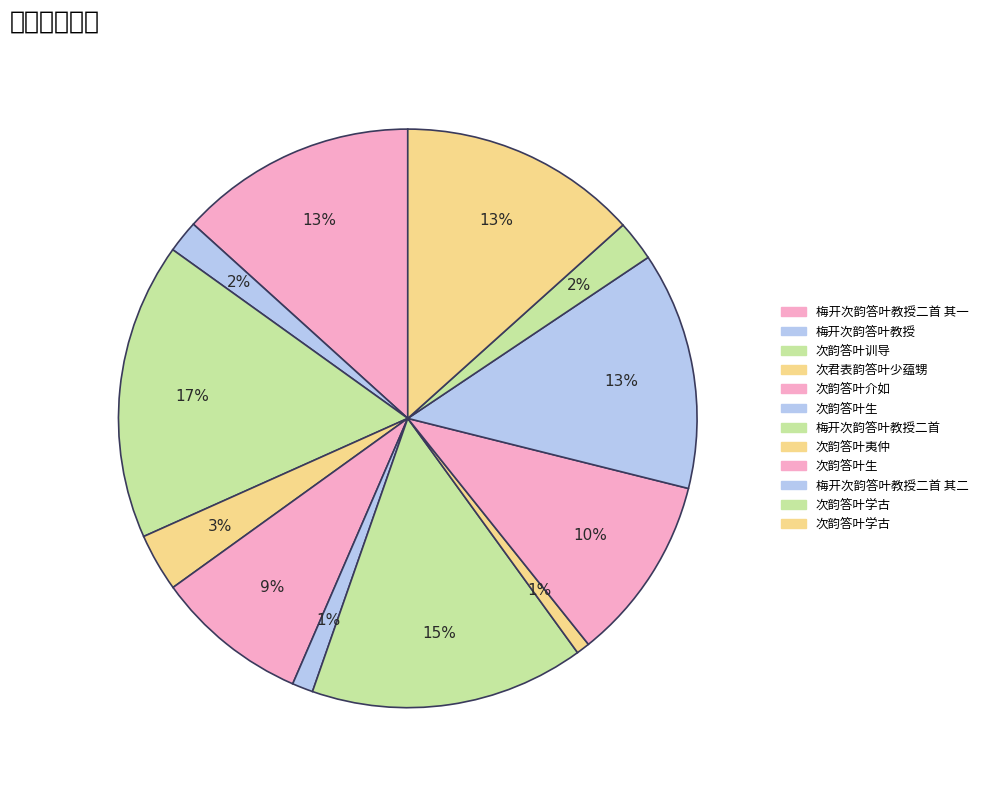

Count the number of slices in the pie.

12